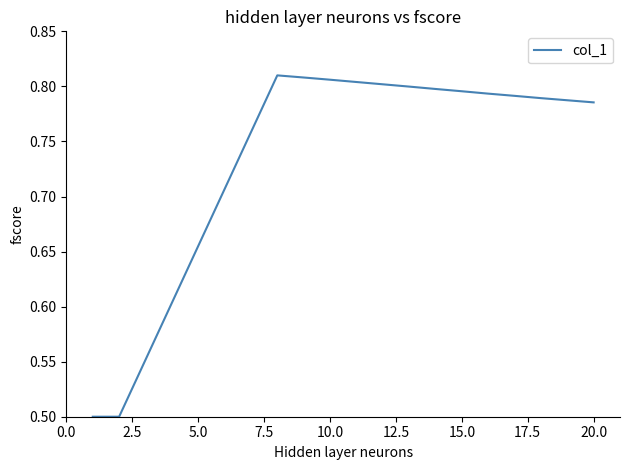

What is the minimum value shown in the chart?

0.5